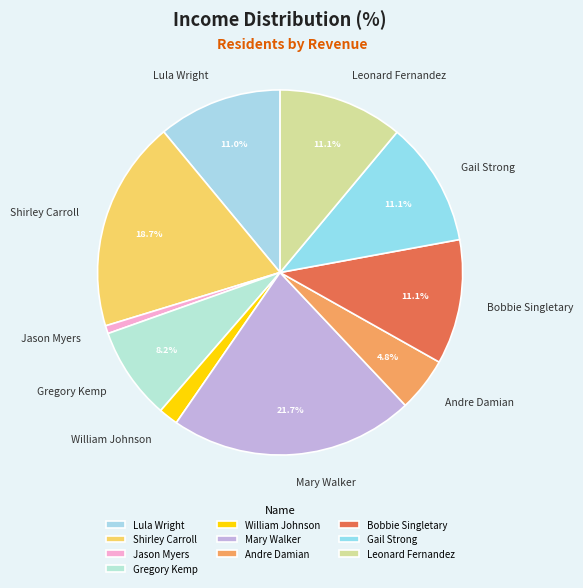

To the nearest percent, what is the difference between the Mary Walker and Bobbie Singletary slice percentages?

11%